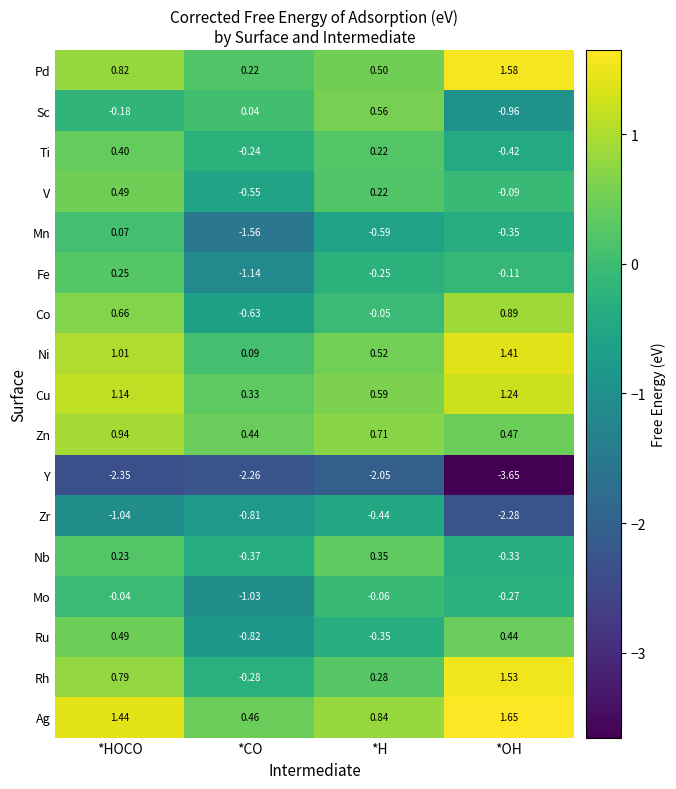

Is the value of Co at *HOCO greater than the value of V at *HOCO?

Yes